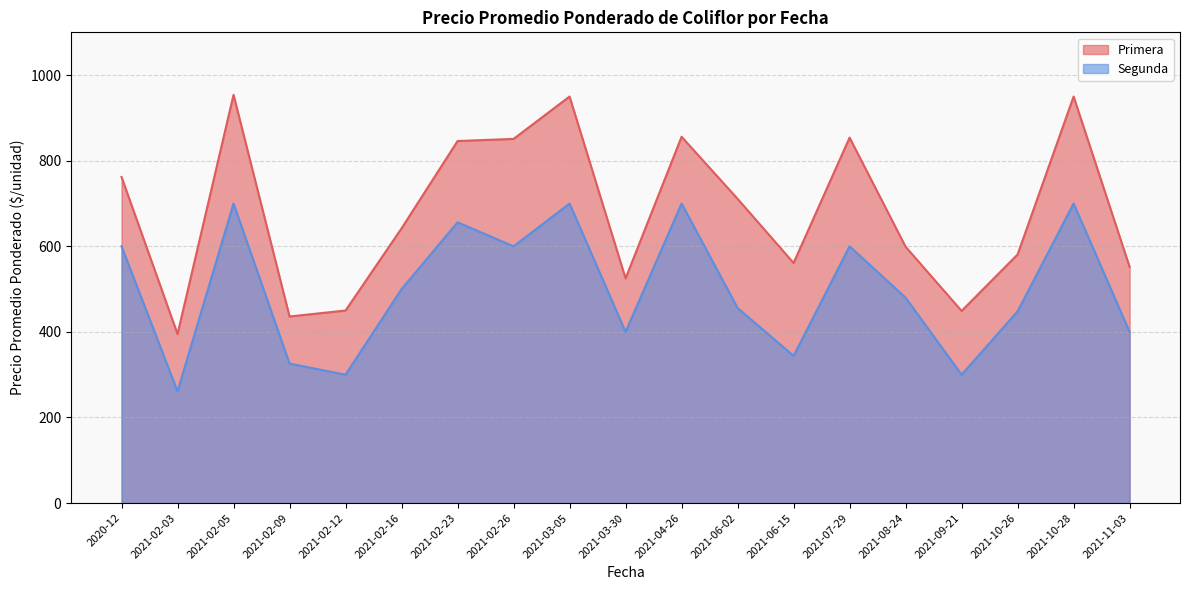

Rank the series by their maximum value, from highest to lowest.

Primera, Segunda